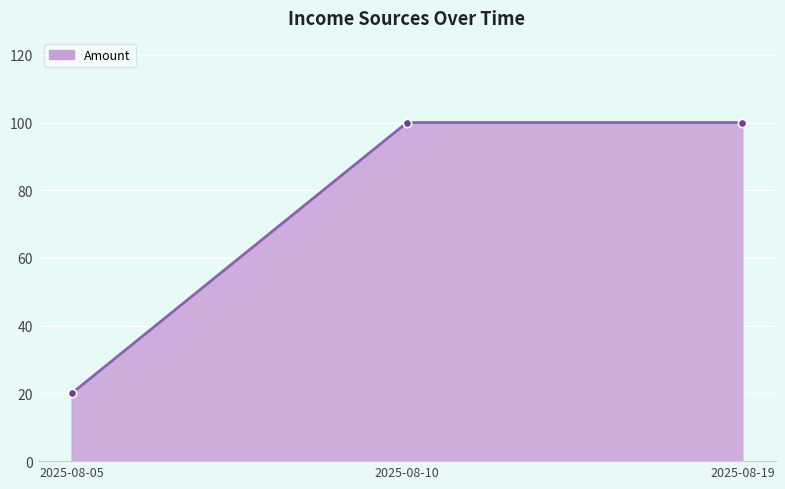

Reading left to right, list all the values displayed in this chart.

20	100	100